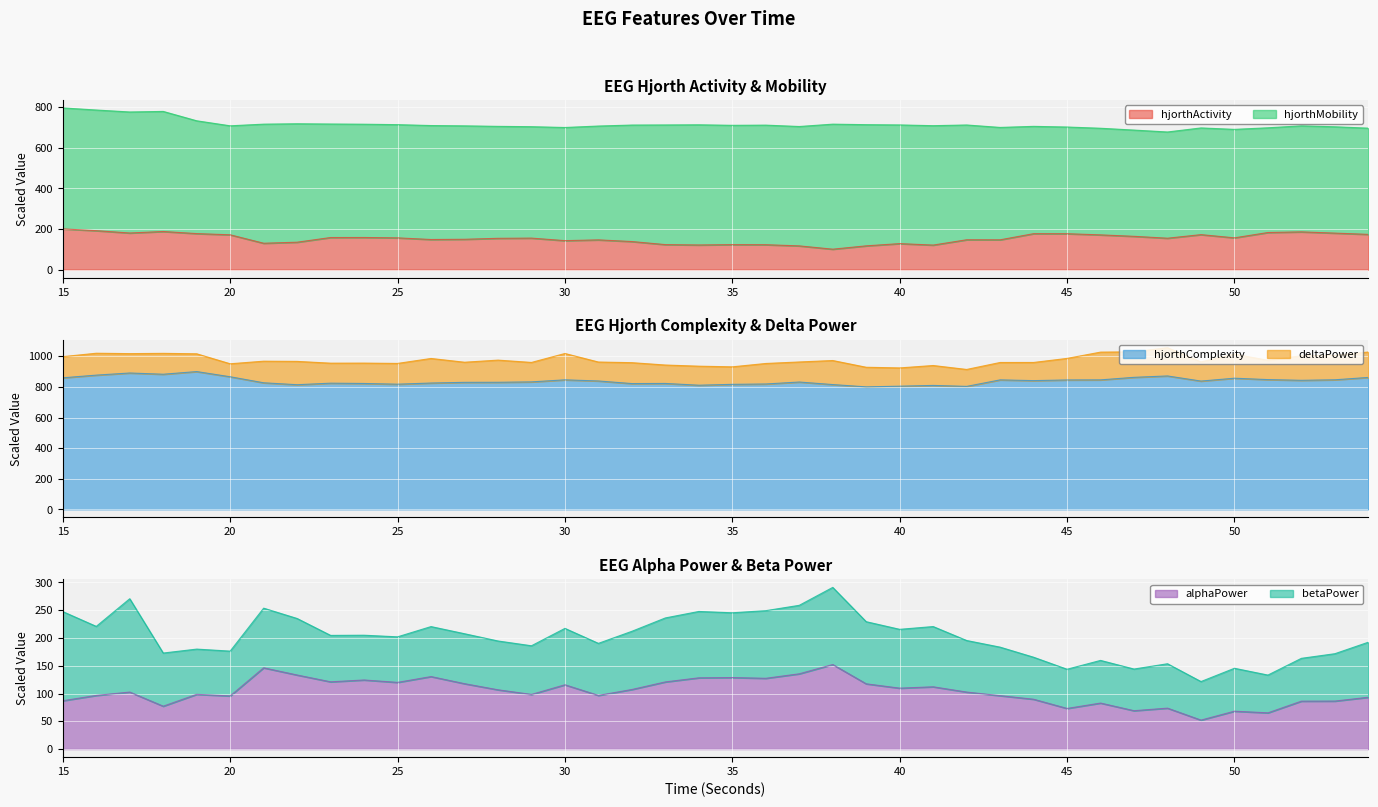

What is the value of the hjorthActivity_EEG point at the 2nd from the left?

191.7